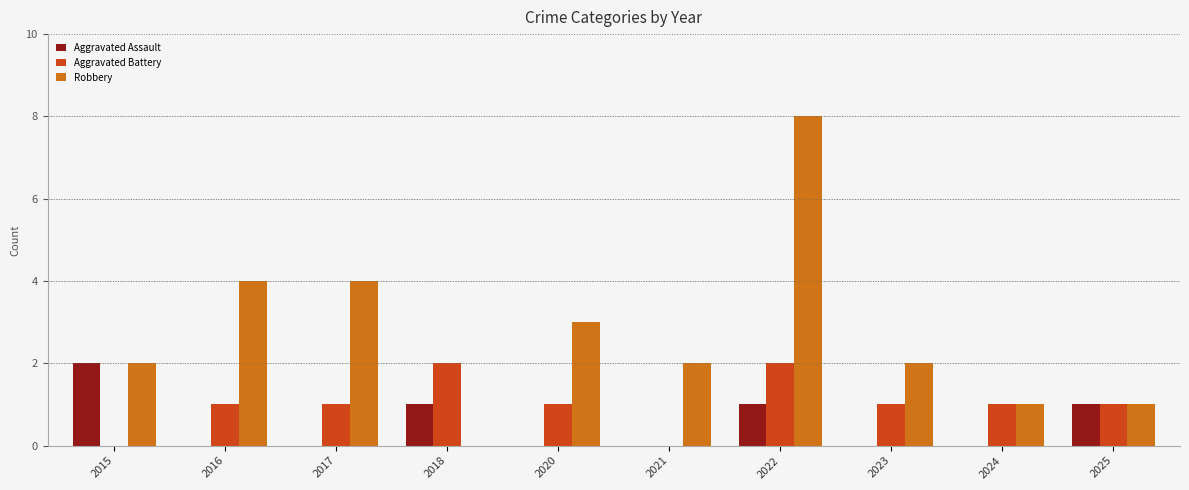

What value does the Robbery series have at 2021?

2